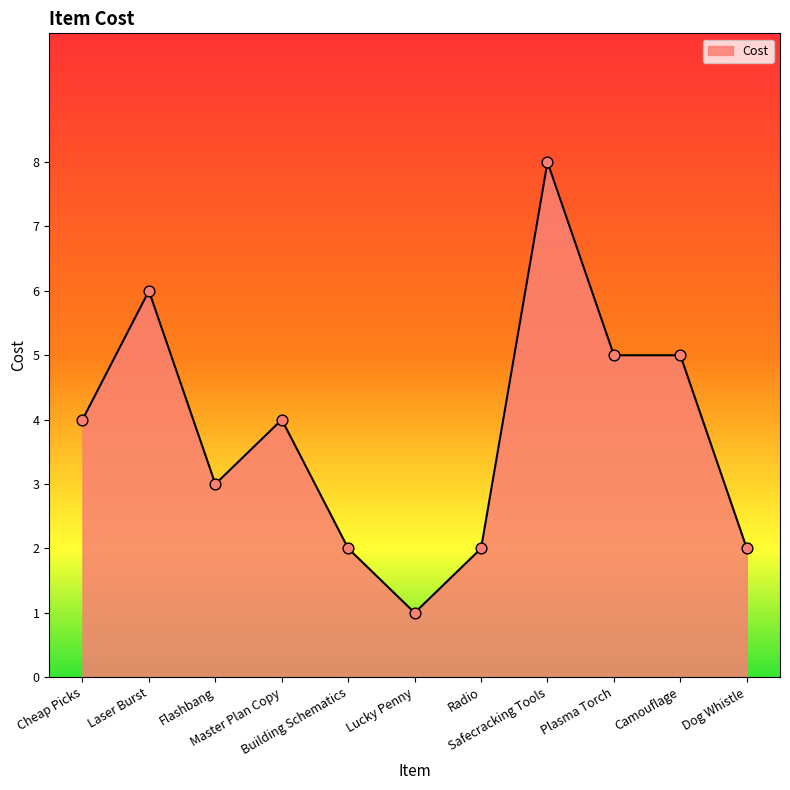

What is the change in value from Building Schematics to Lucky Penny?

-1